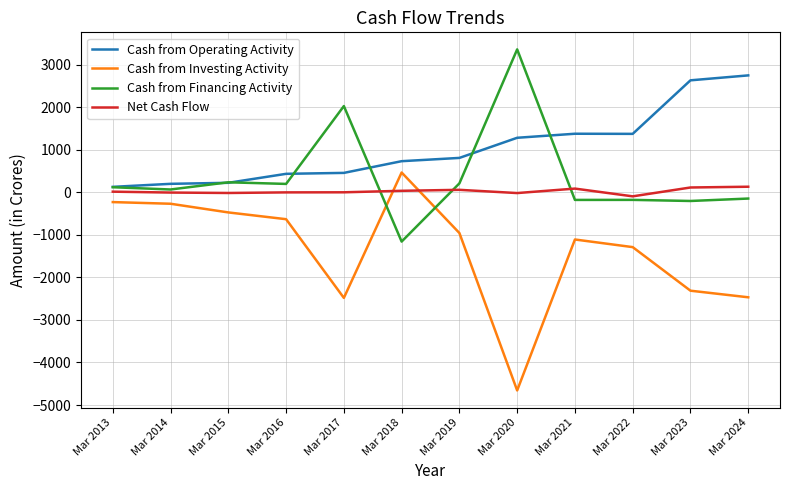

True or false: Cash from Financing Activity and Cash from Operating Activity intersect in this chart.

True